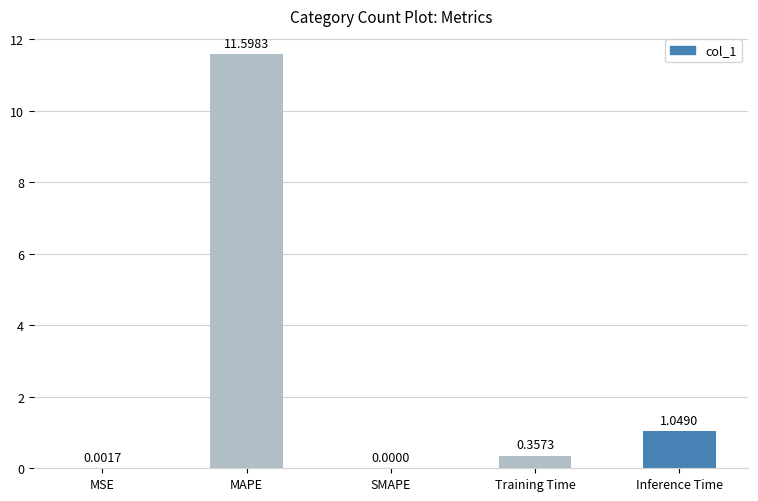

Which label corresponds to the largest value in the chart?

MAPE